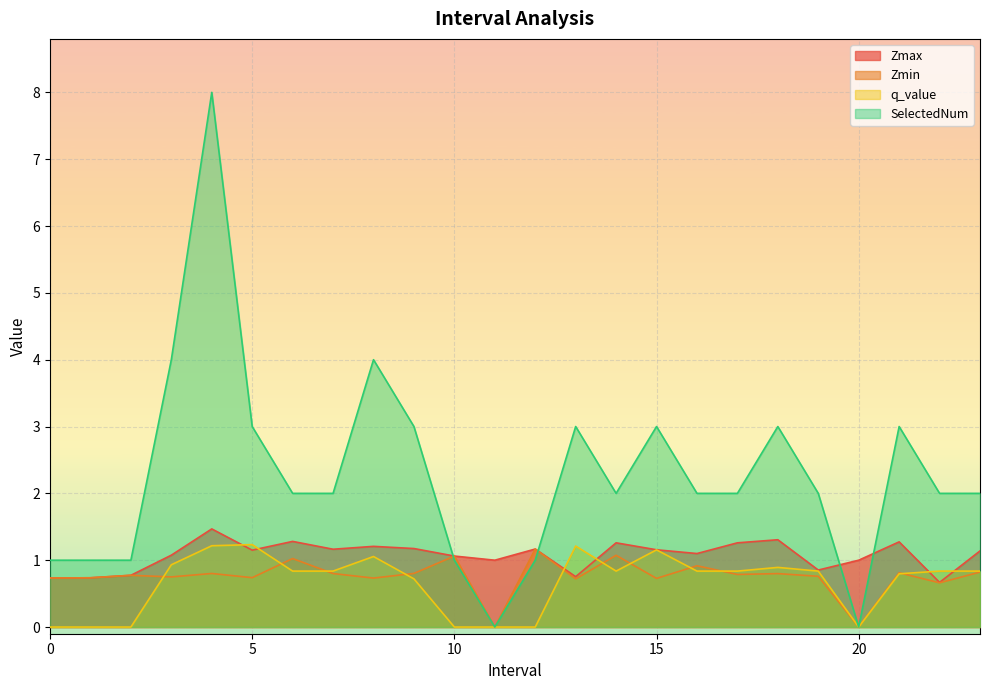

Reading left to right, what are all the values shown in this chart?

Zmax: 0.7	0.7	0.8	1.1	1.5	1.2	1.3	1.2	1.2	1.2	1.1	1.0	1.2	0.8	1.3	1.2	1.1	1.3	1.3	0.9	1.0	1.3	0.7	1.1
Zmin: 0.7	0.7	0.8	0.8	0.8	0.7	1.0	0.8	0.7	0.8	1.1	0.0	1.2	0.7	1.1	0.7	0.9	0.8	0.8	0.8	0.0	0.8	0.7	0.8
q_value: -0.0	-0.0	-0.0	0.9	1.2	1.2	0.8	0.8	1.1	0.7	-0.0	0.0	-0.0	1.2	0.8	1.2	0.8	0.8	0.9	0.8	0.0	0.8	0.8	0.8
SelectedNum: 1.0	1.0	1.0	4.0	8.0	3.0	2.0	2.0	4.0	3.0	1.0	0.0	1.0	3.0	2.0	3.0	2.0	2.0	3.0	2.0	0.0	3.0	2.0	2.0